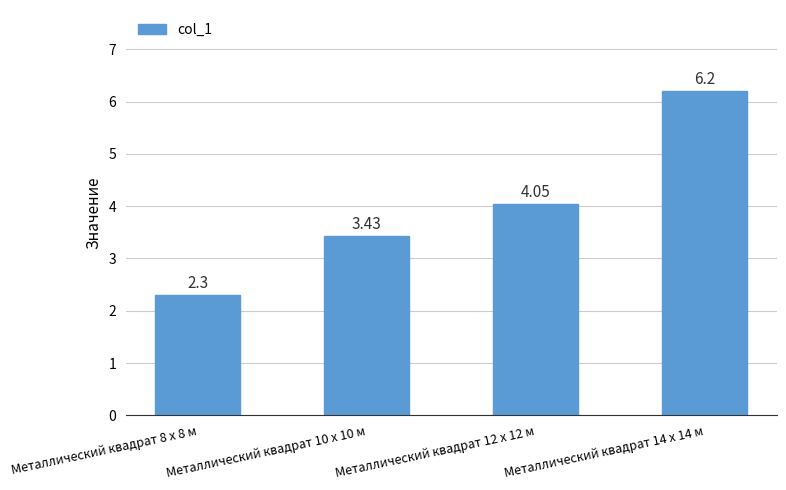

Are the bars horizontal?

No